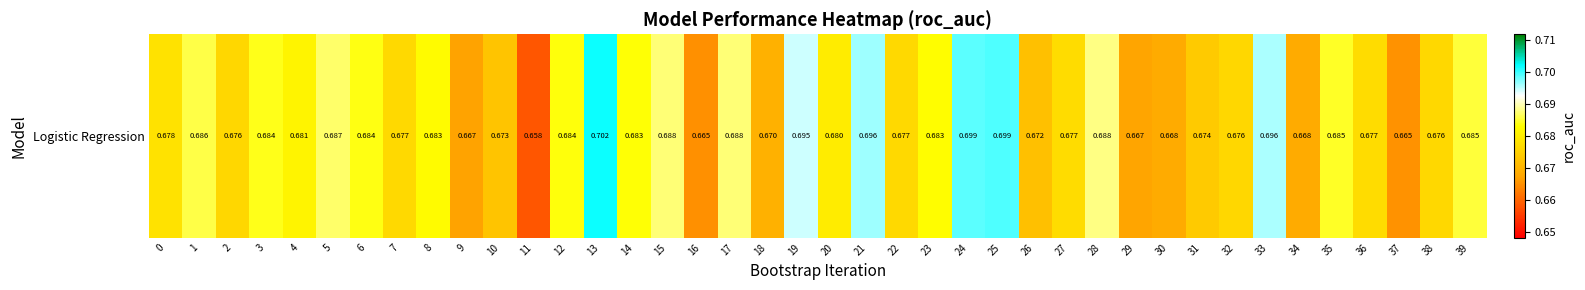

What value does the data have at 5?

0.7